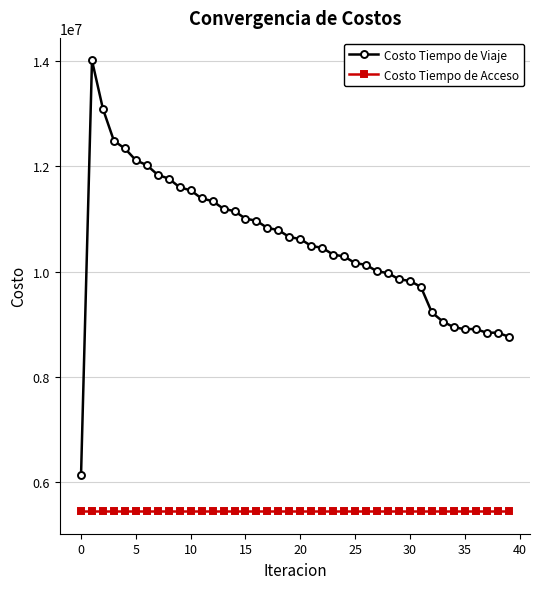

Which series has the widest spread of values?

Costo Tiempo de Viaje